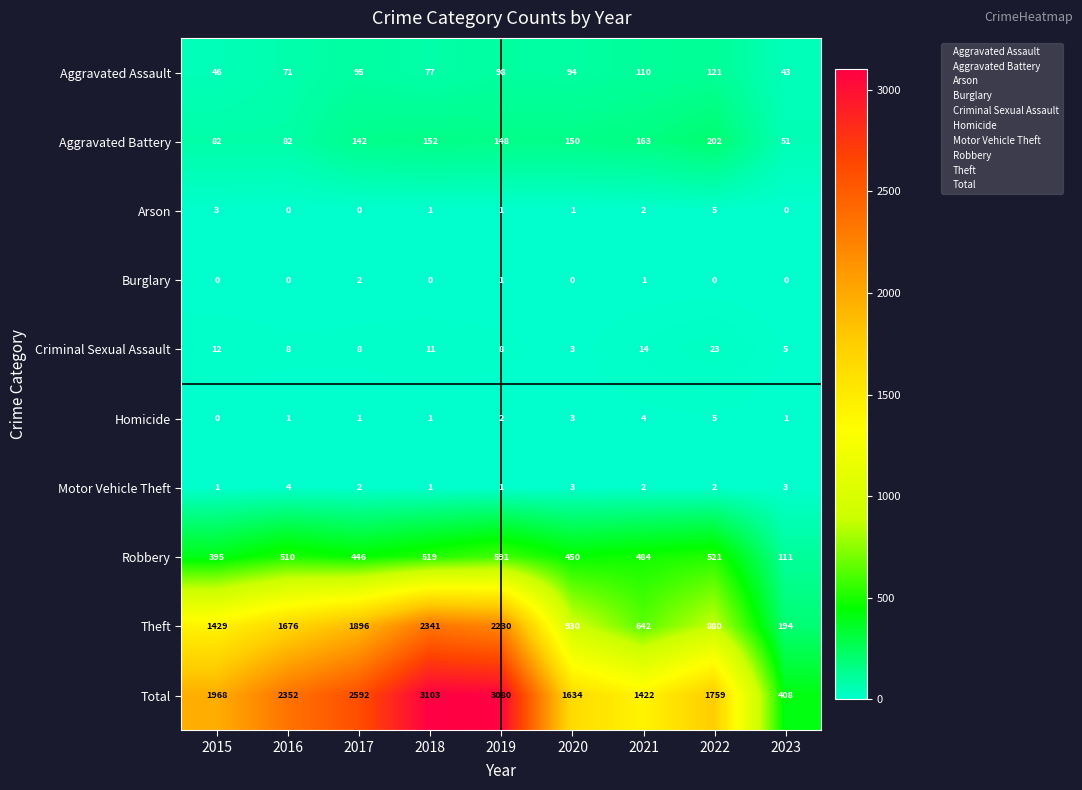

What is the total value across all series at 2016?

4704